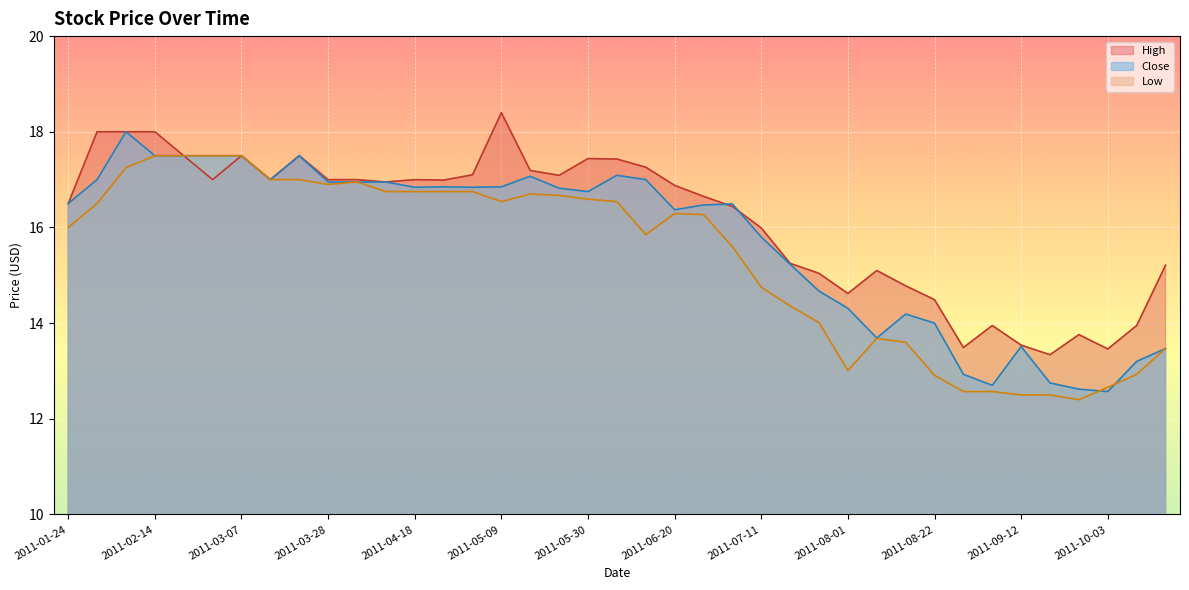

True or false: High and Low cross at least once.

False